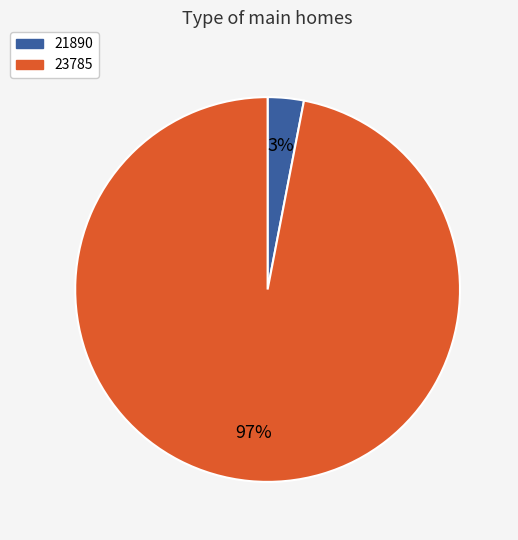

Is the sum of 21890 and 23785 greater than half?

Yes